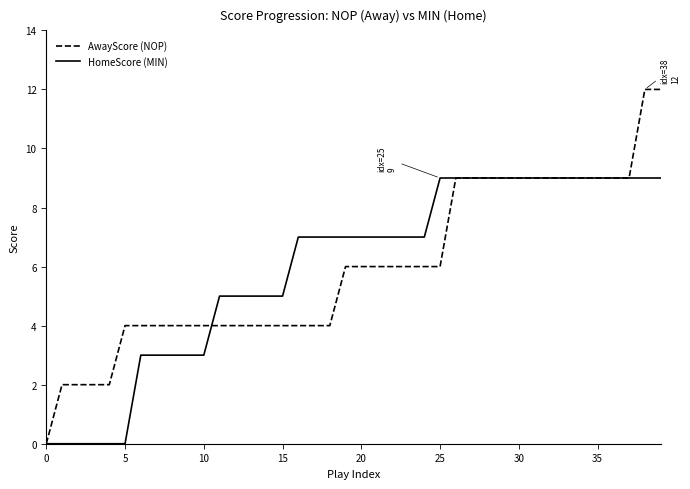

Which series has the largest range (max minus min)?

AwayScore (NOP)